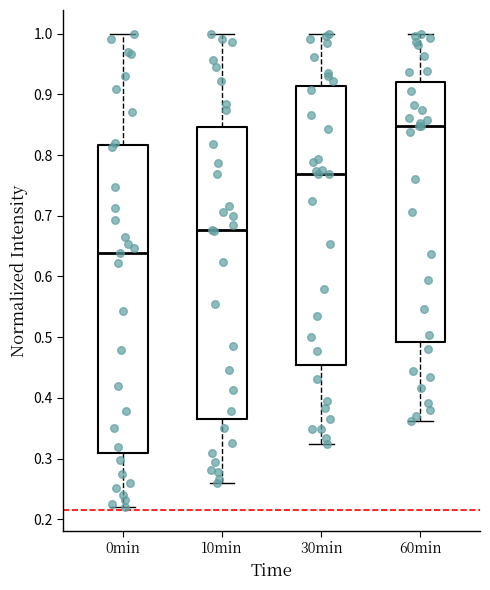

Which box's median line is the highest?

60min